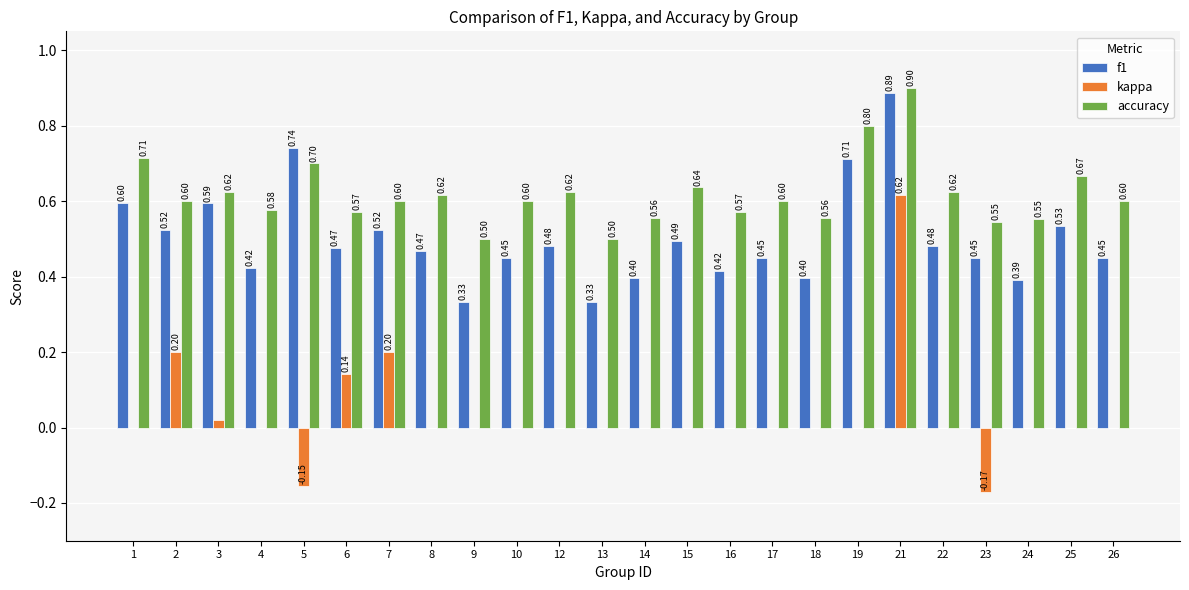

Between 21 and 24, which series saw the biggest shift?

kappa